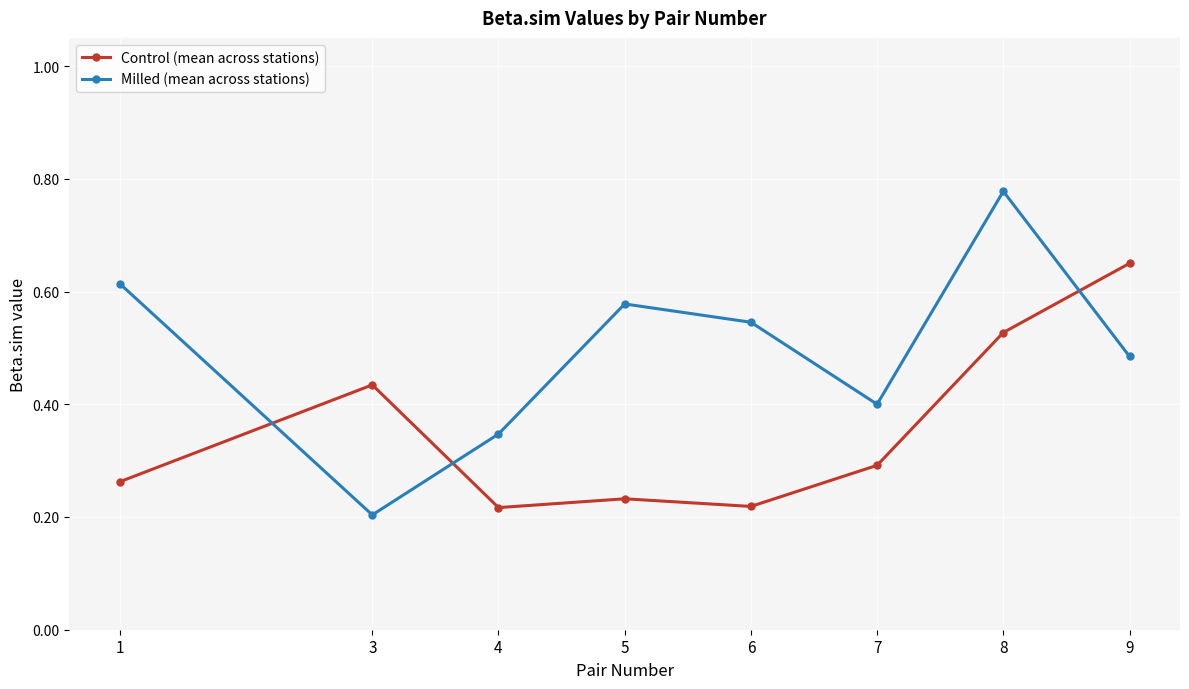

Between which two adjacent categories do Milled (mean across stations) and Control (mean across stations) first intersect?

1 and 3